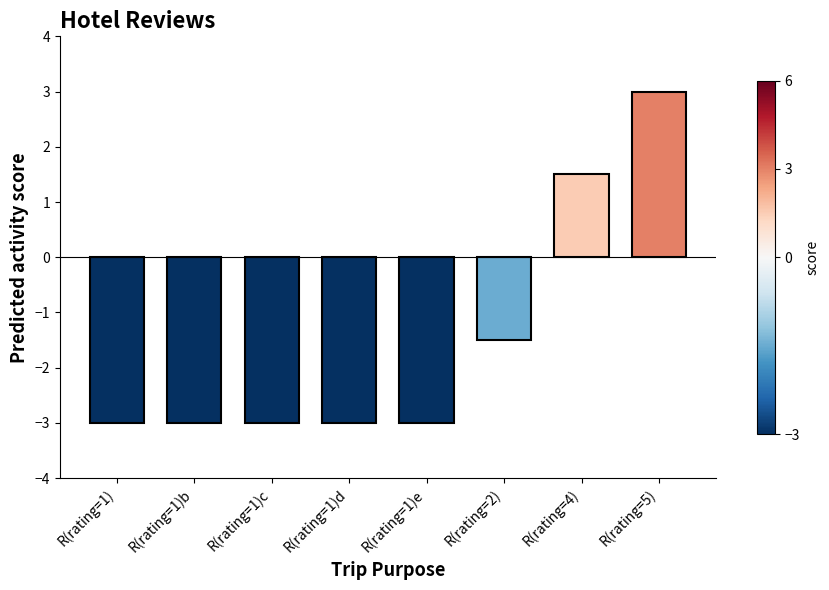

What is the value of the 5th bar from the left?

-3.0